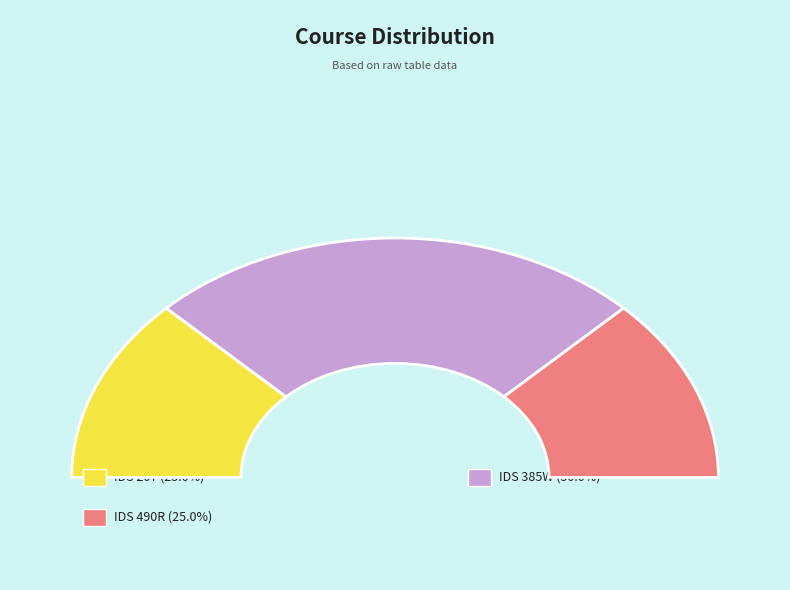

Which slice is the largest?

IDS 385W